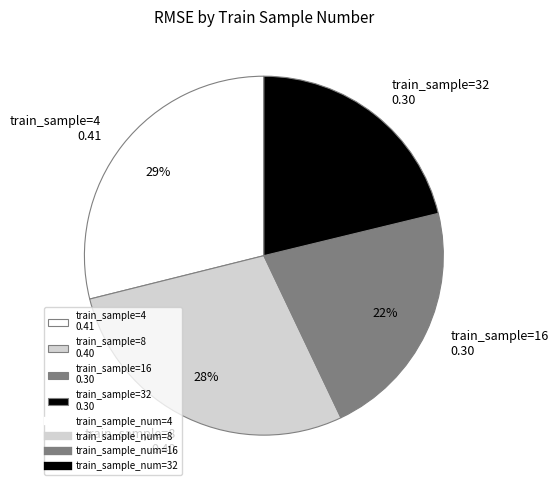

Rank the categories by value from lowest to highest.

train_sample=32 0.30, train_sample=16 0.30, train_sample=8 0.40, train_sample=4 0.41